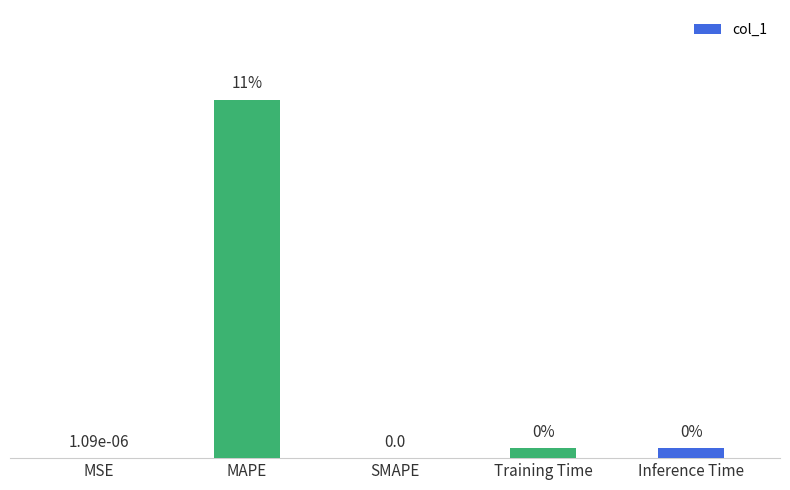

Does the chart contain stacked bars?

No